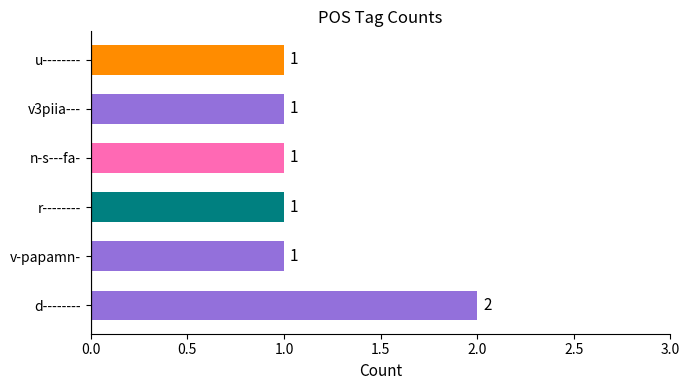

How many bars are there in total?

6